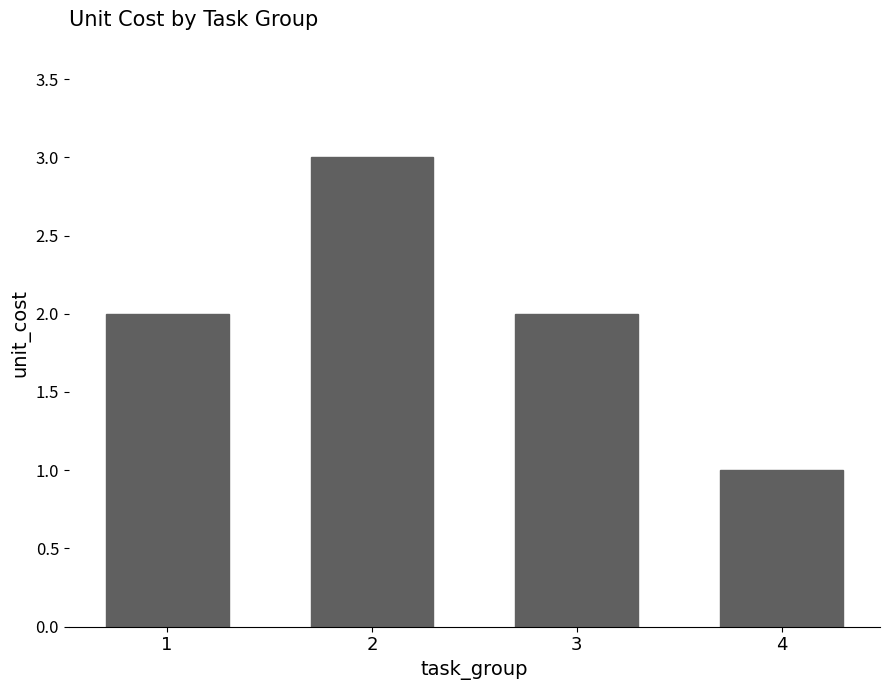

Which has a higher value, 1 or 4?

1